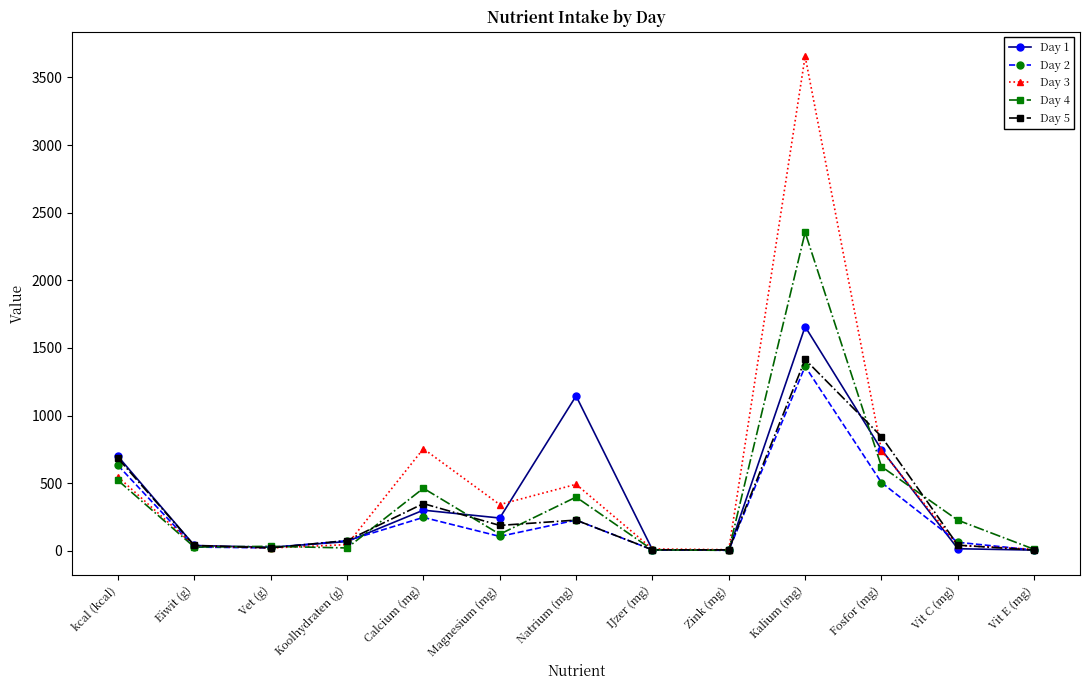

Which category has the highest value across all series?

Kalium (mg)